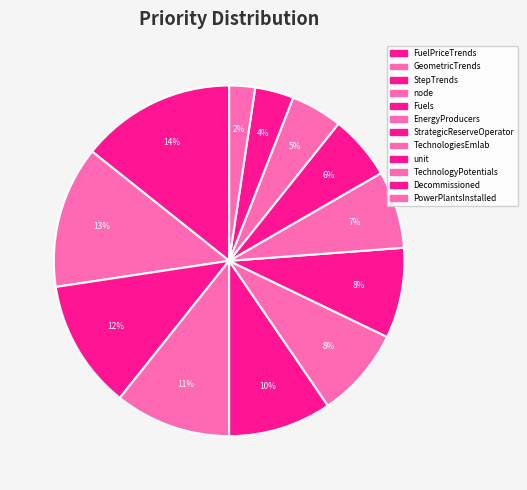

Count the number of slices in the pie.

12